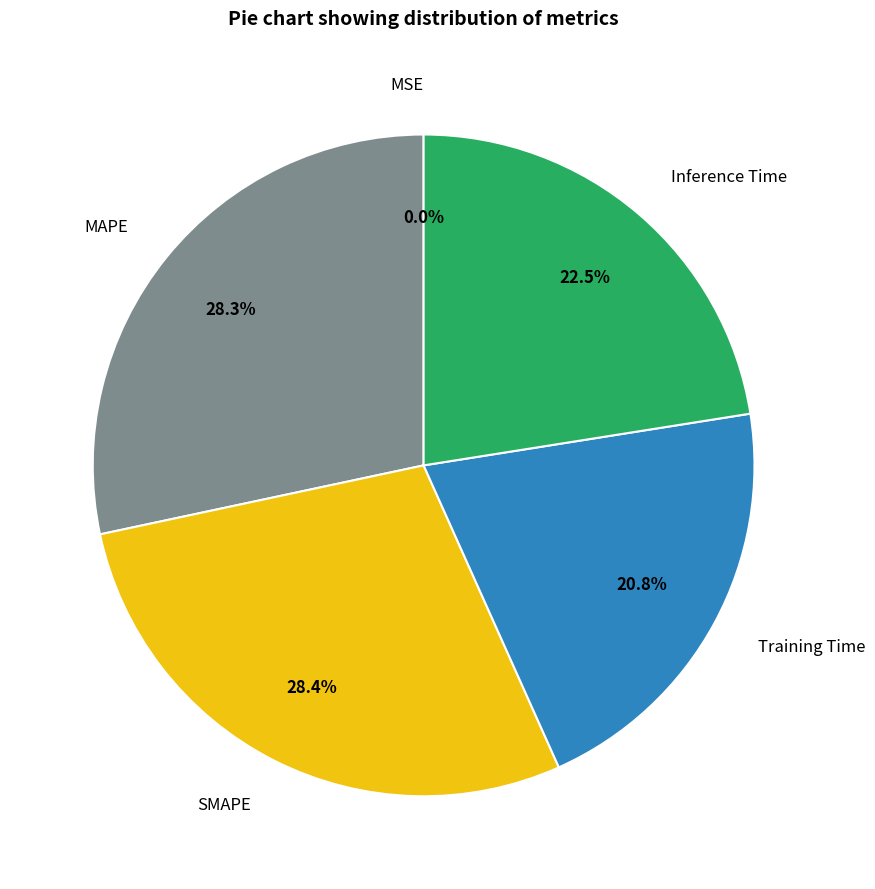

Is there a majority slice in this chart?

No